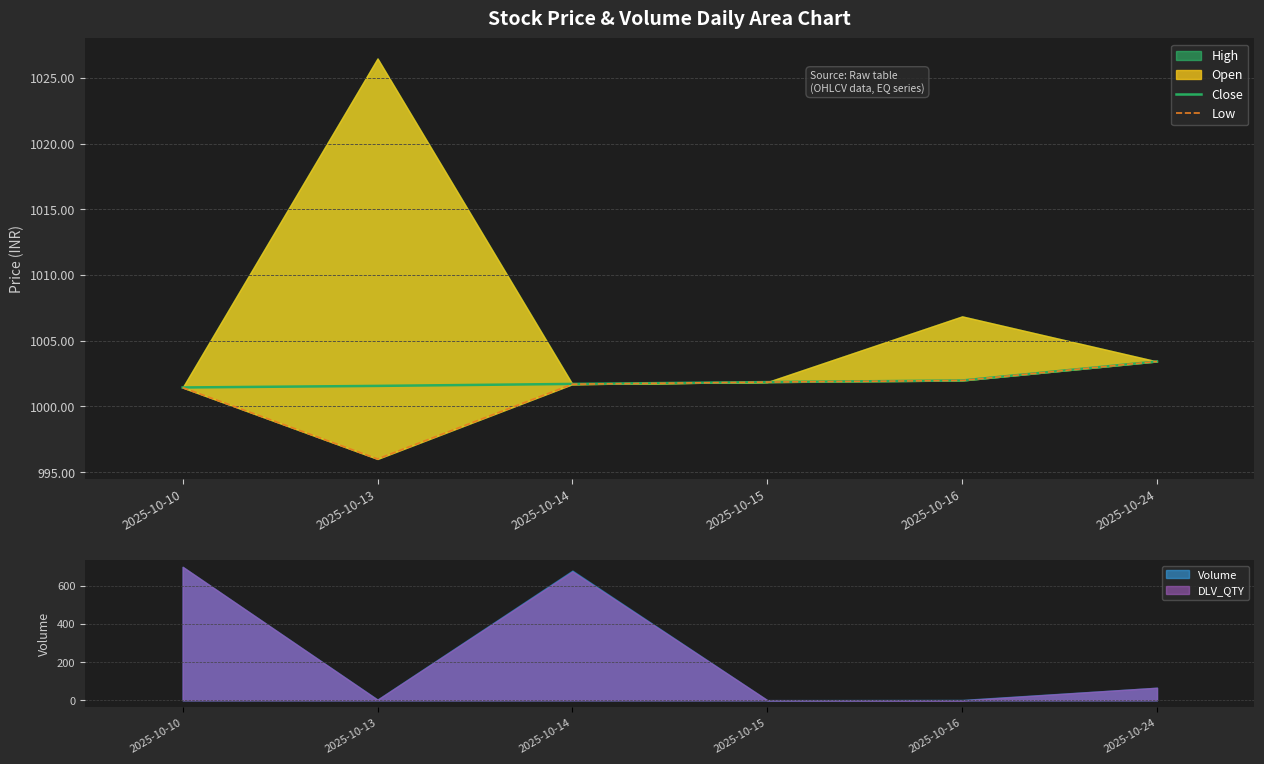

At how many categories does at least one series exceed 1001?

6